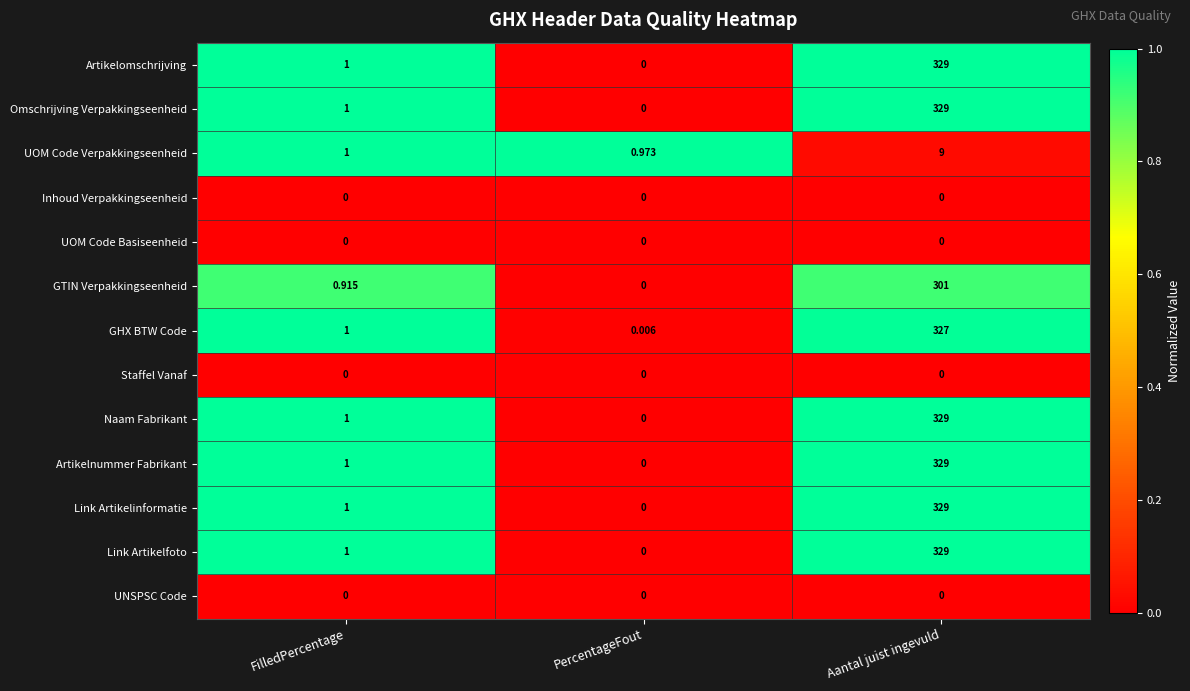

Is the value of UNSPSC Code at PercentageFout greater than the value of GTIN Verpakkingseenheid at Aantal juist ingevuld?

No